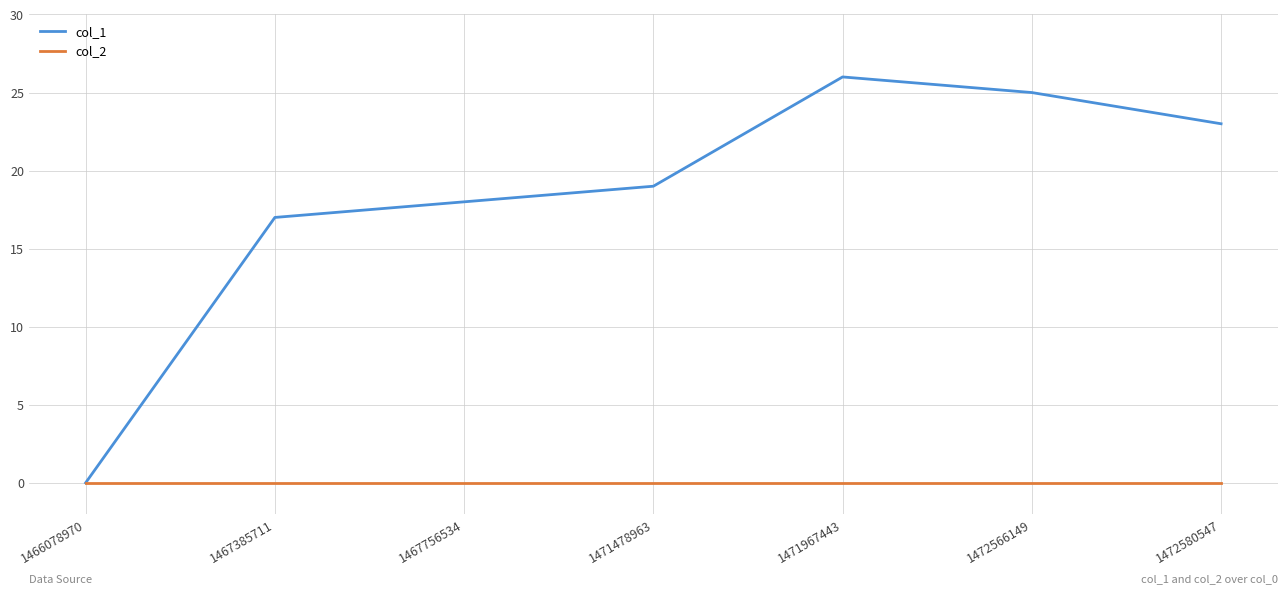

Rank the series at 1471478963 from lowest to highest value.

col_2, col_1